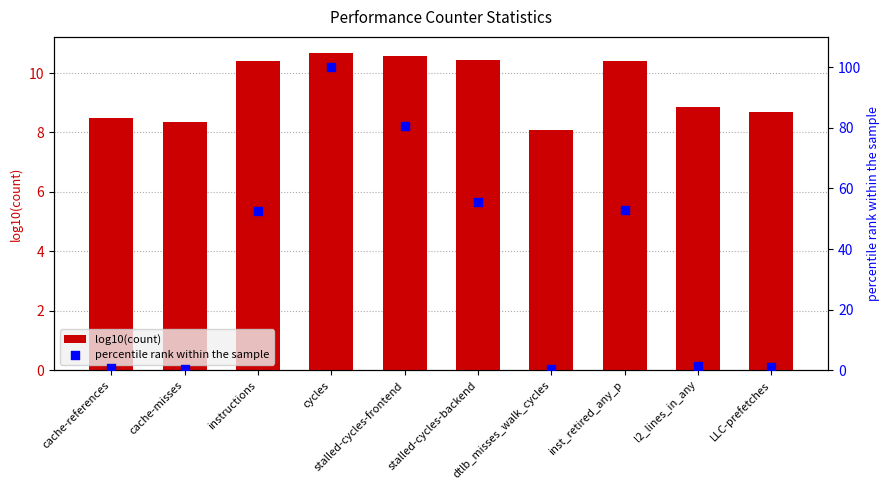

Which series reaches the minimum Y coordinate?

percentile rank within the sample